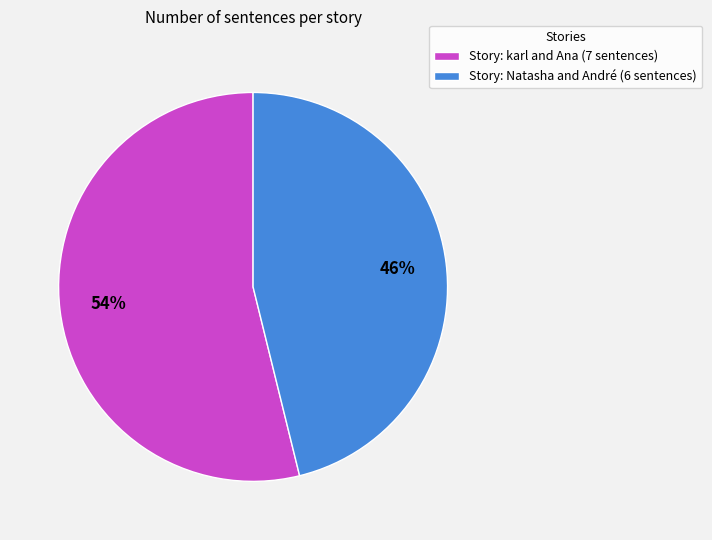

To the nearest percent, what is the average slice percentage?

50%